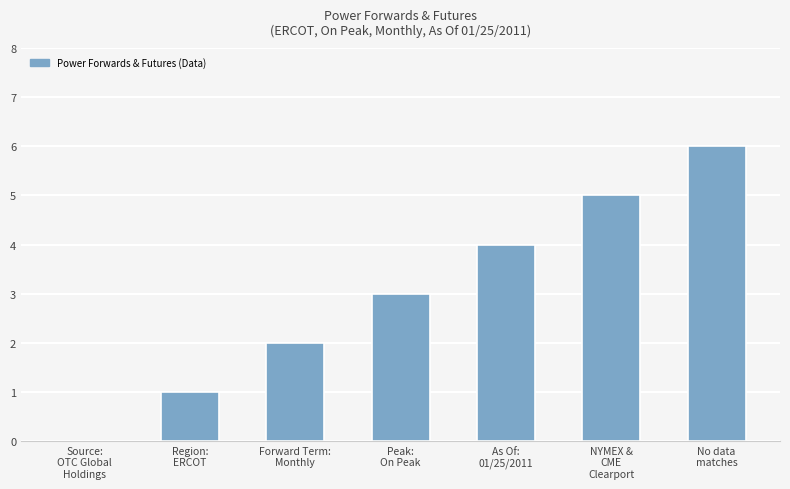

What is the maximum value shown in the chart?

6